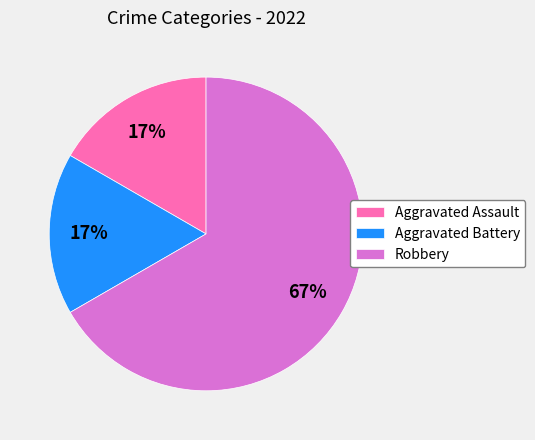

To the nearest percent, what is the difference between the largest and smallest slice percentages?

50%